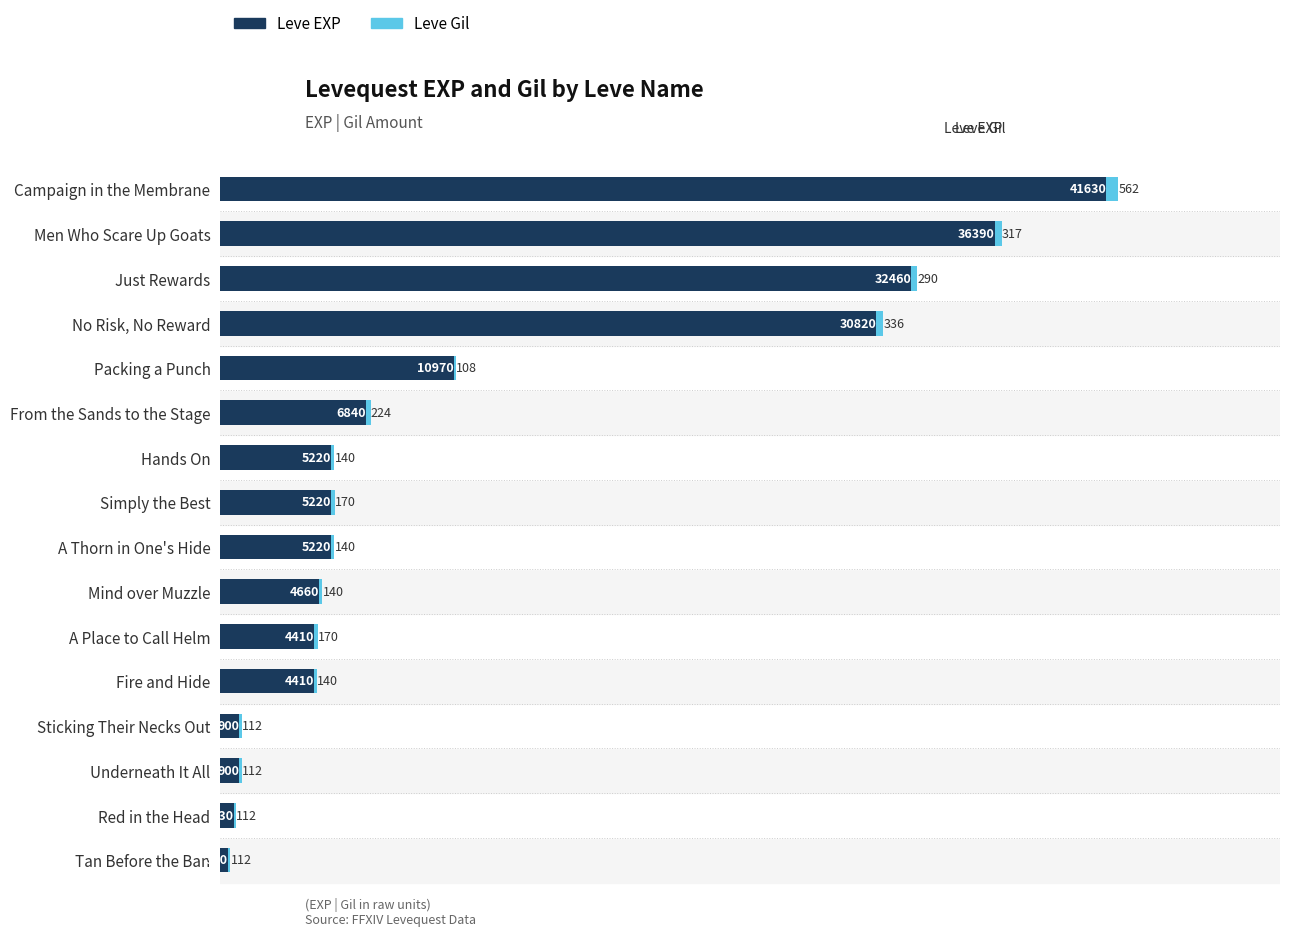

Where is Leve EXP nearest to the value 21000?

No Risk, No Reward